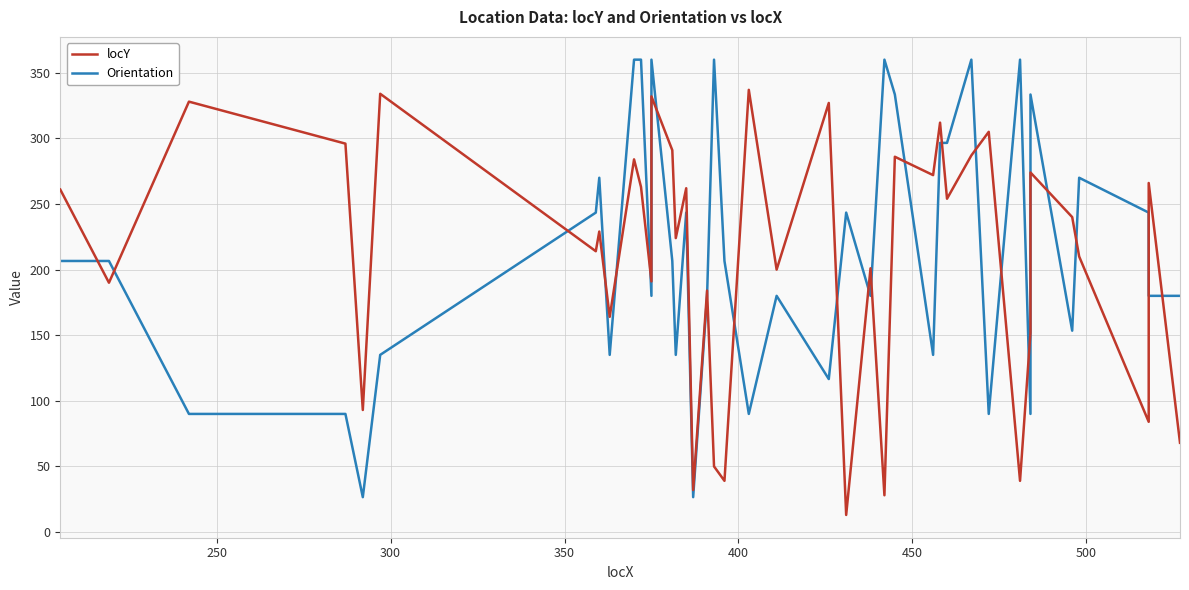

What is the minimum value shown in the chart?

13.0